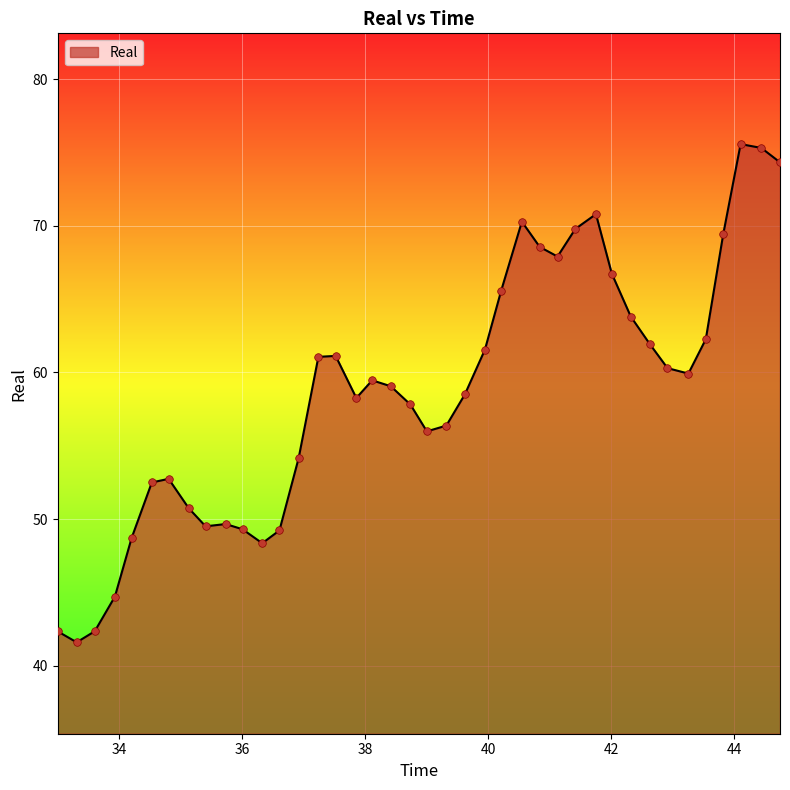

What is the greatest value displayed?

75.6